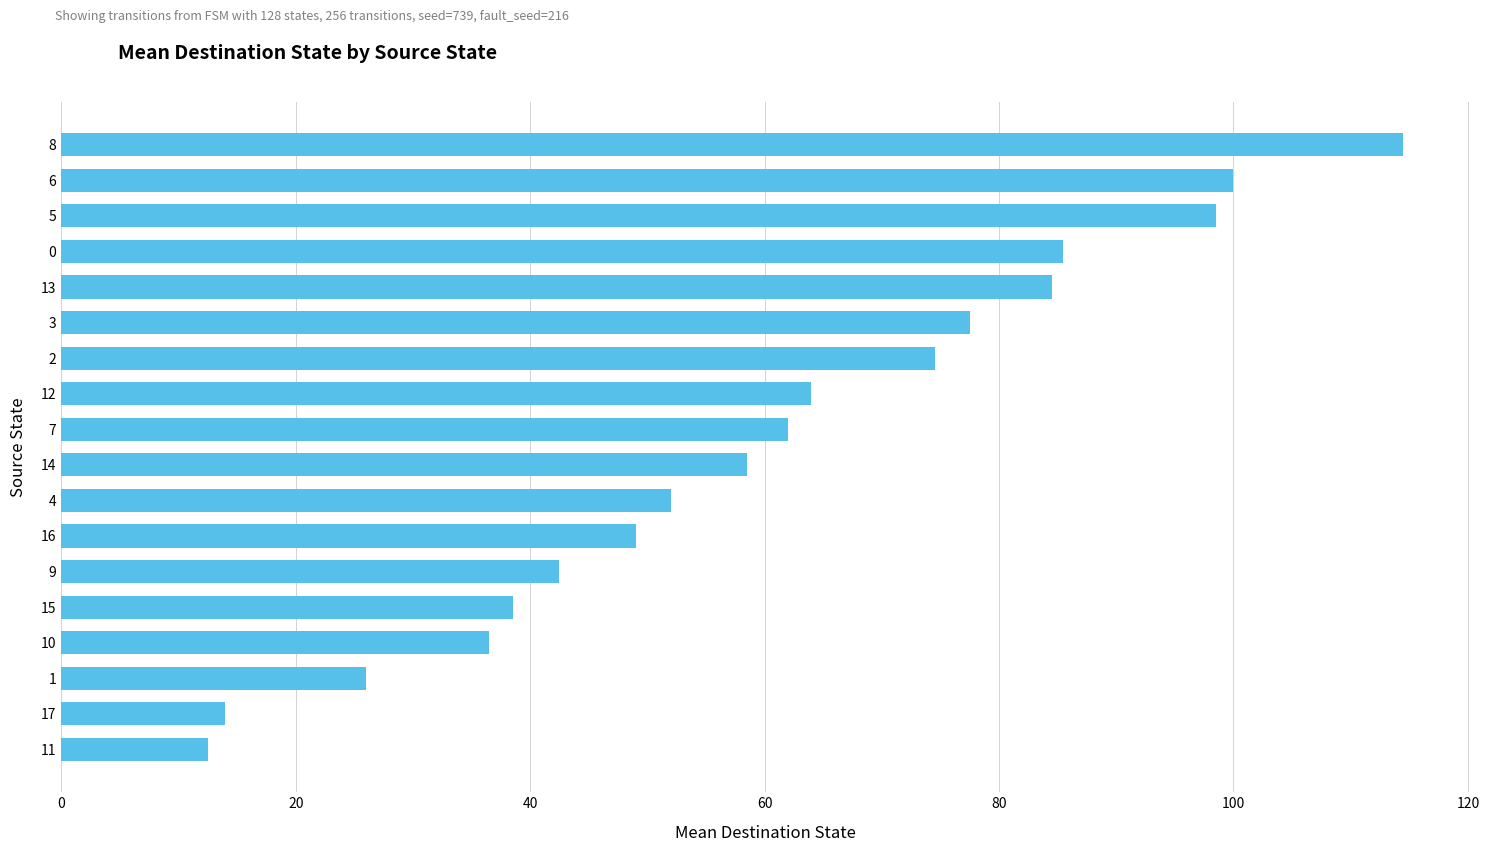

What is the difference between the maximum and minimum values?

102.0